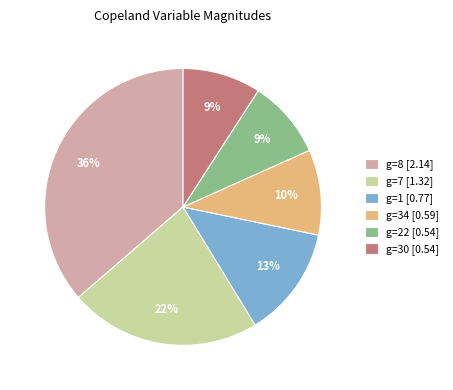

How many slices are in this pie chart?

6